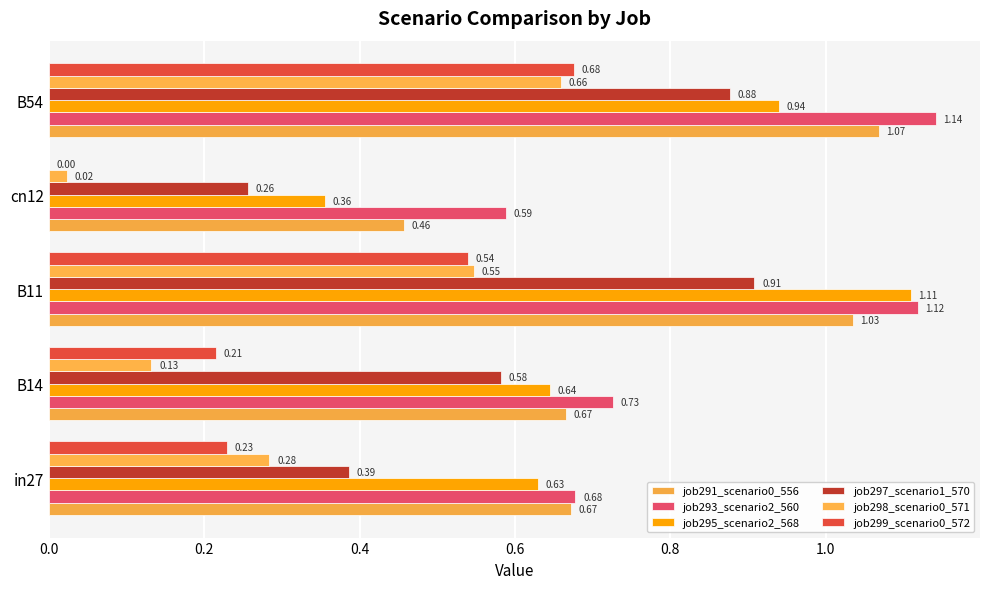

How many data points does each series have?

5